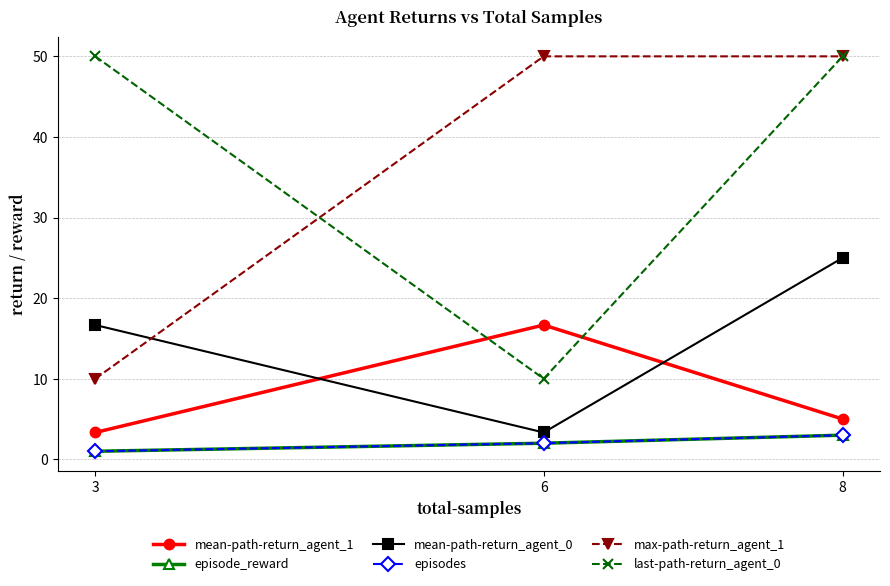

At how many categories does at least one series exceed 30?

3